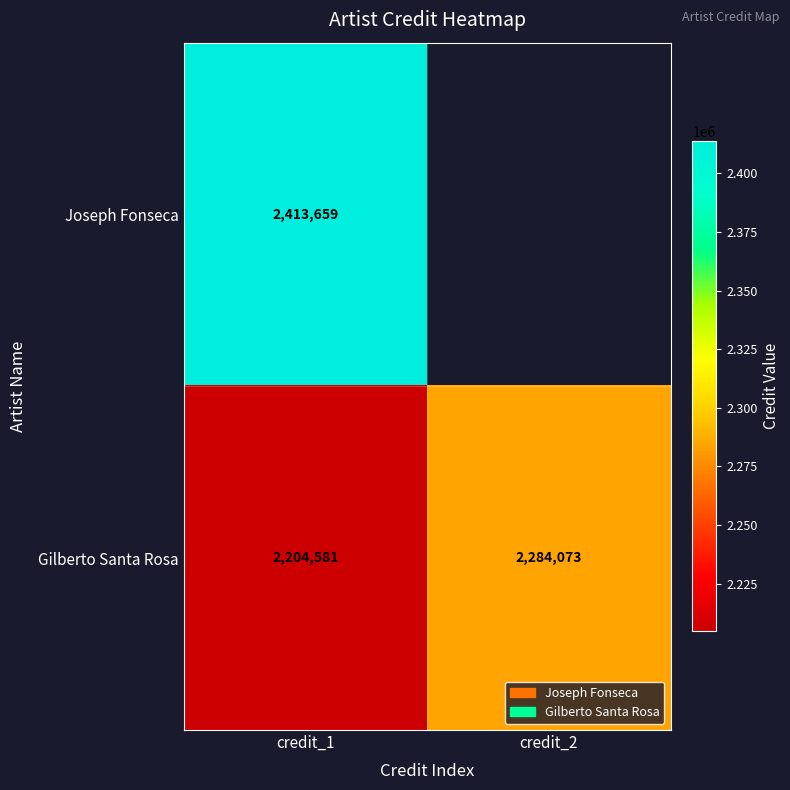

What is the difference between the highest and lowest values at credit_1?

209078